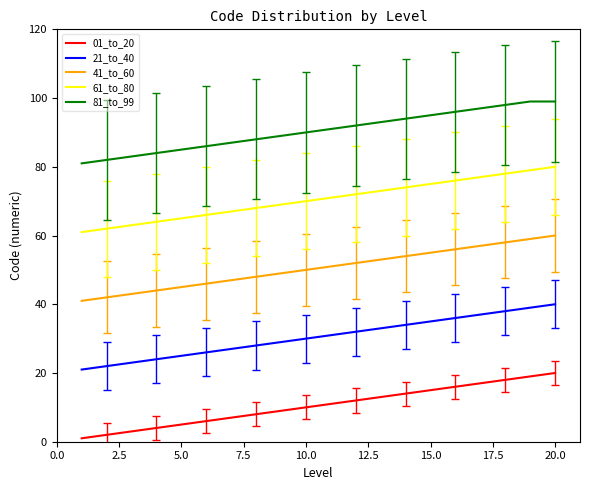

Rank the series by their maximum value, from lowest to highest.

01_to_20, 21_to_40, 41_to_60, 61_to_80, 81_to_99